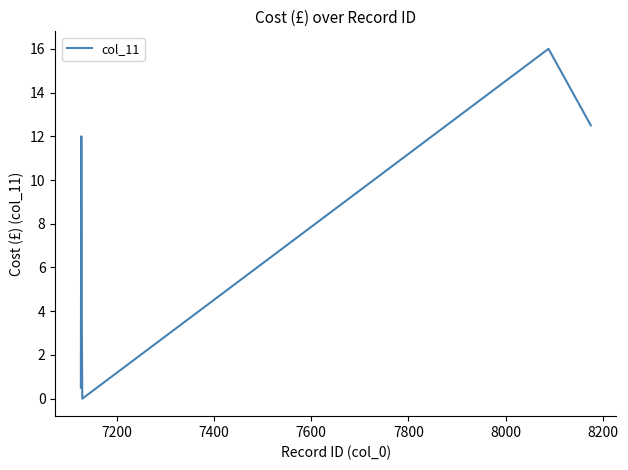

How many distinct data groups are displayed?

1